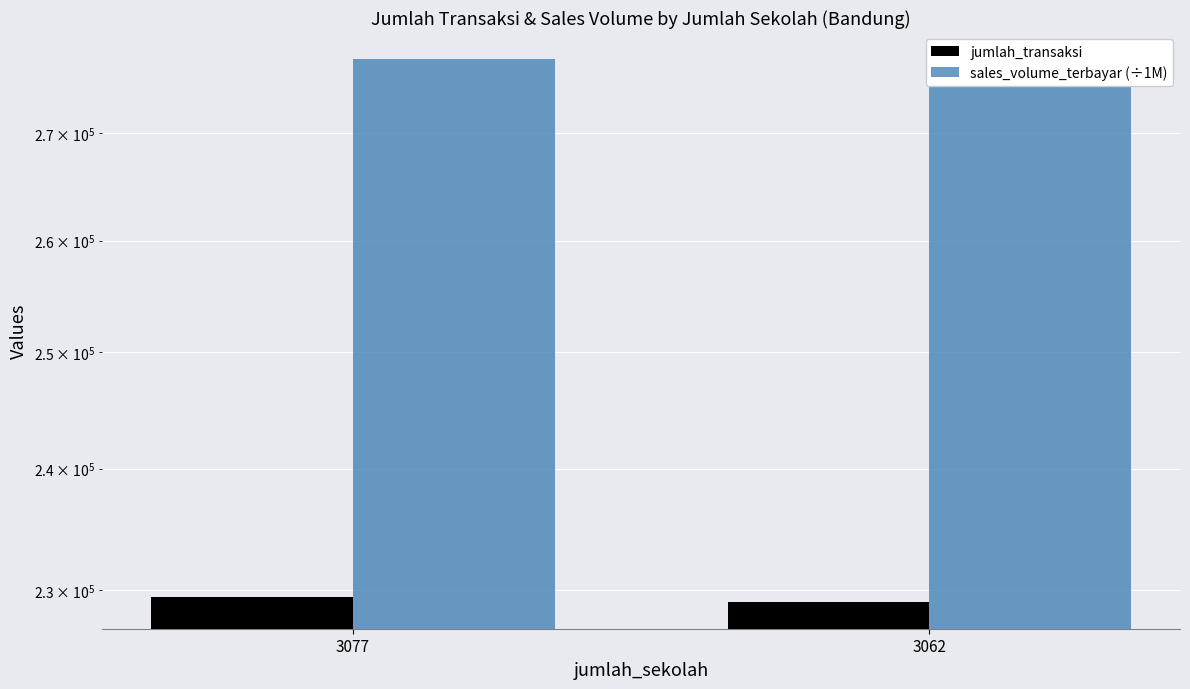

At which label does sales_volume_terbayar (÷1M) first exceed 277104?

3077